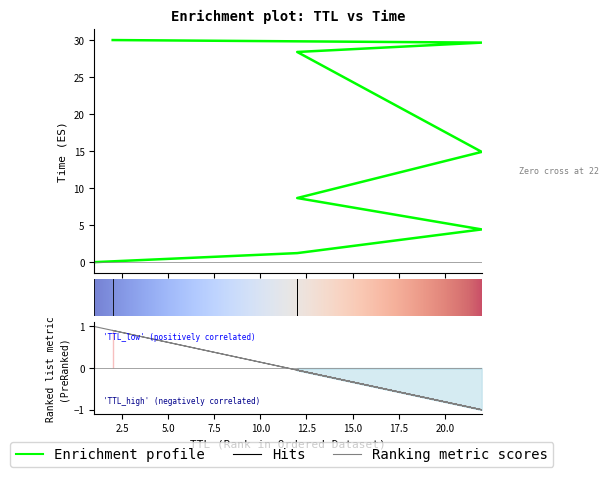

Between 22 and 12, which is larger?

22